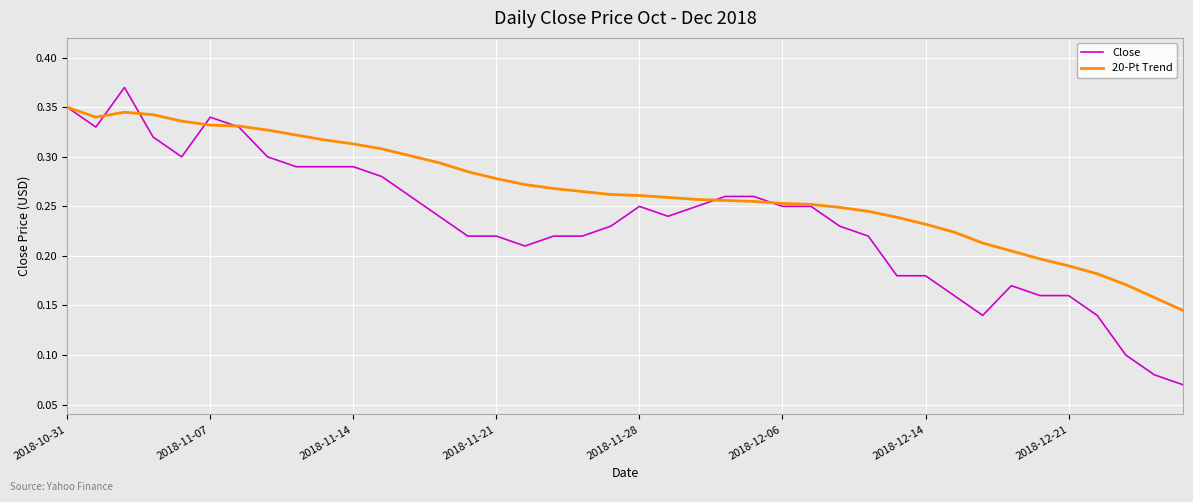

Which series has the widest spread of values?

Close